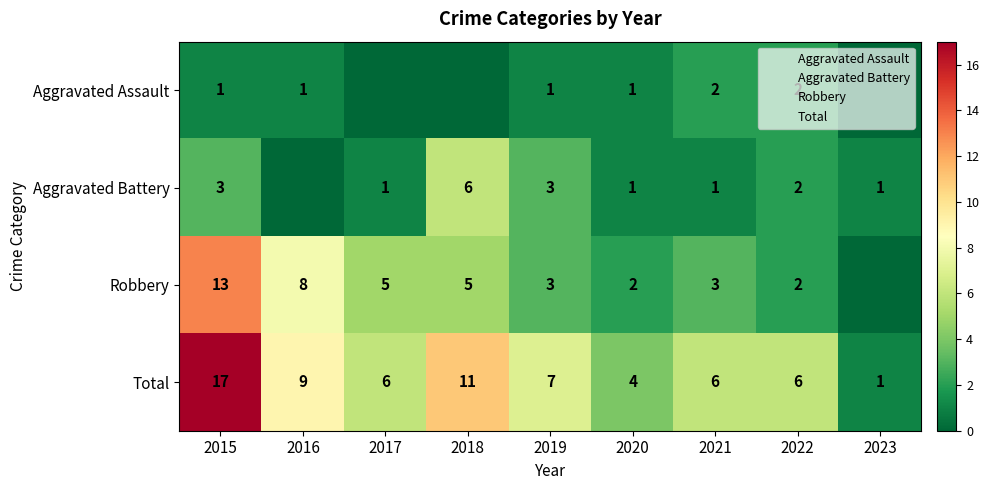

Is the value of Aggravated Battery at 2021 greater than the value of Robbery at 2021?

No